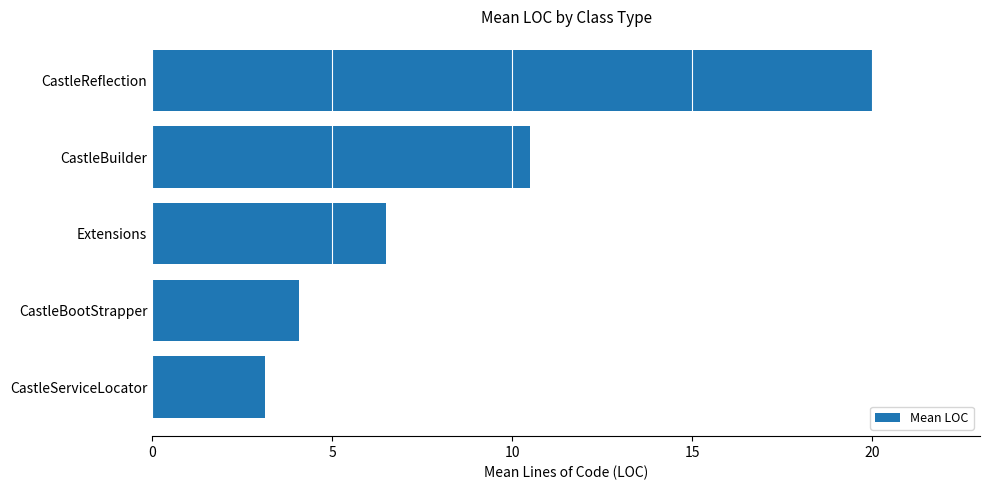

Approximately how many times larger is the value at Extensions compared to CastleBuilder?

0.6